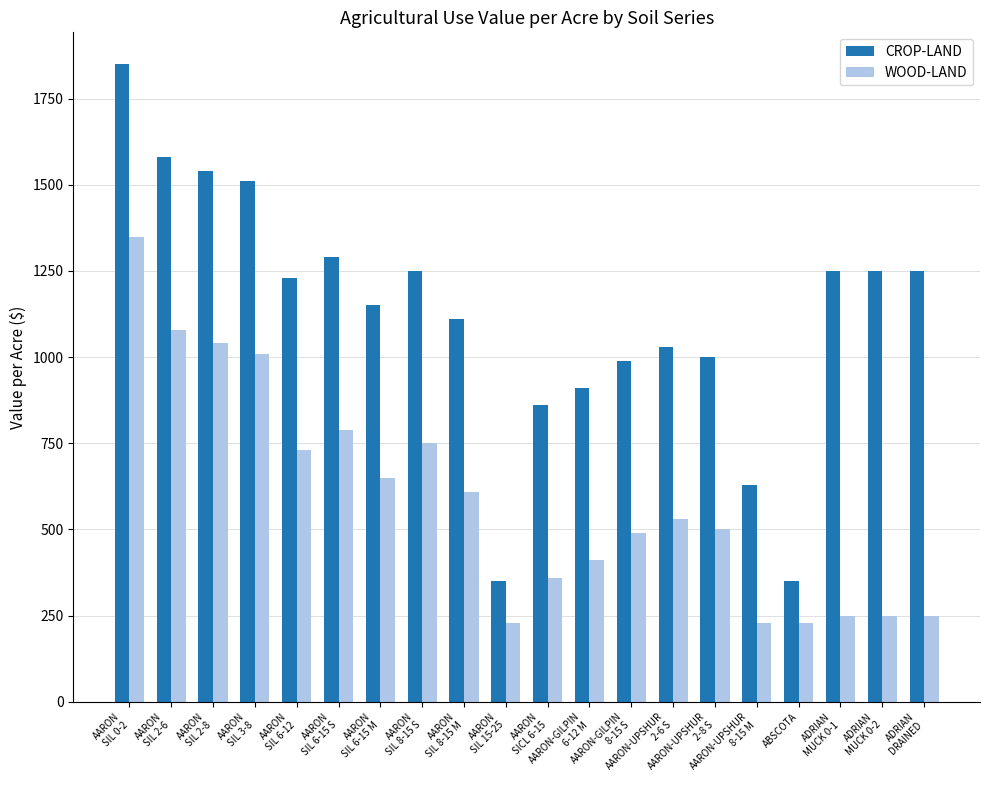

What is the total value across all series at AARON-GILPIN
8-15 S?

1480